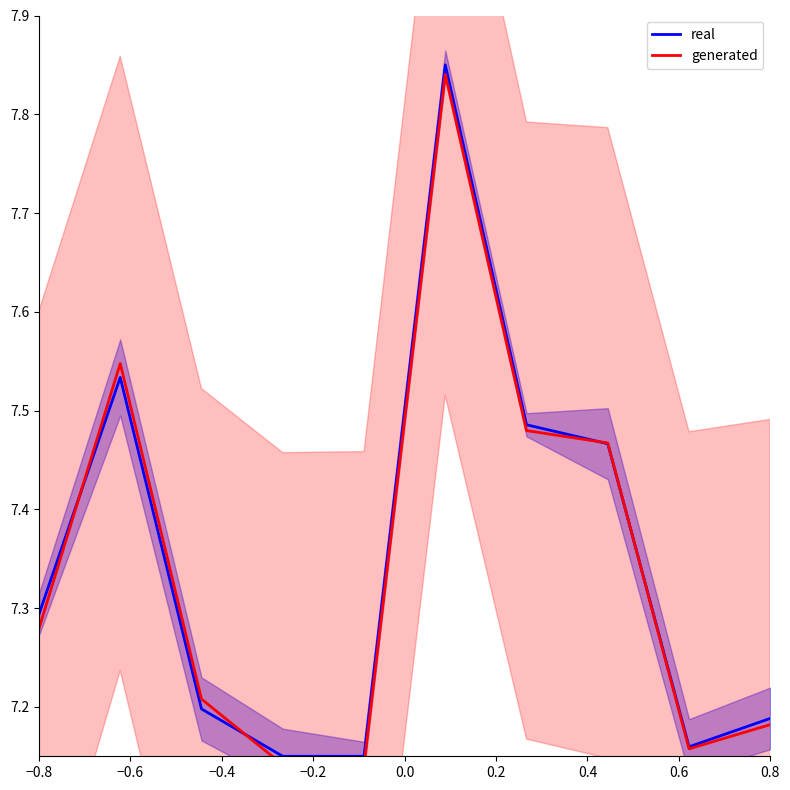

Which category has the lowest value in the real series?

−0.2